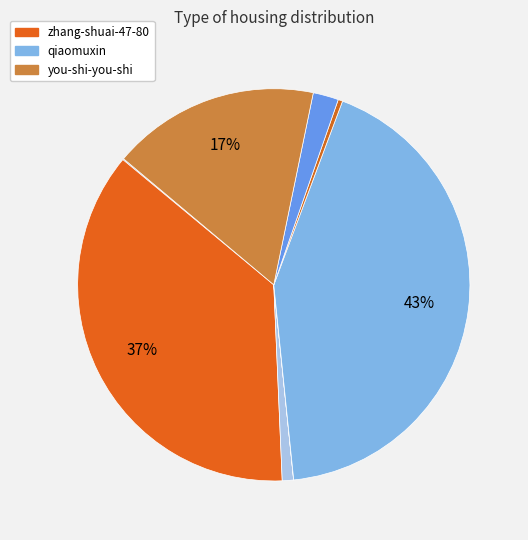

Count the number of slices in the pie.

8